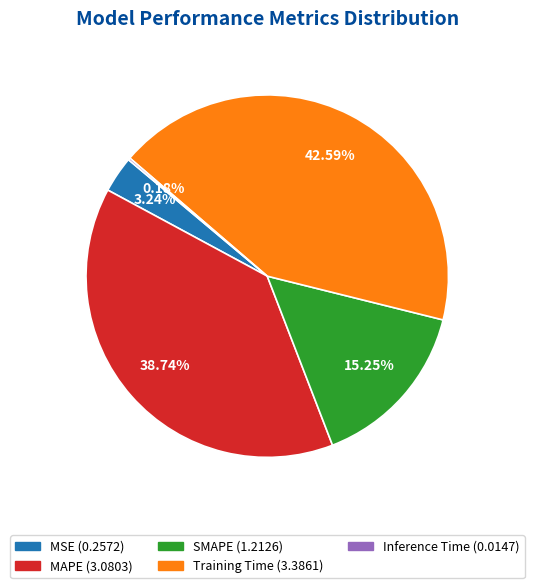

Is it true that MAPE is 51% of the pie?

False